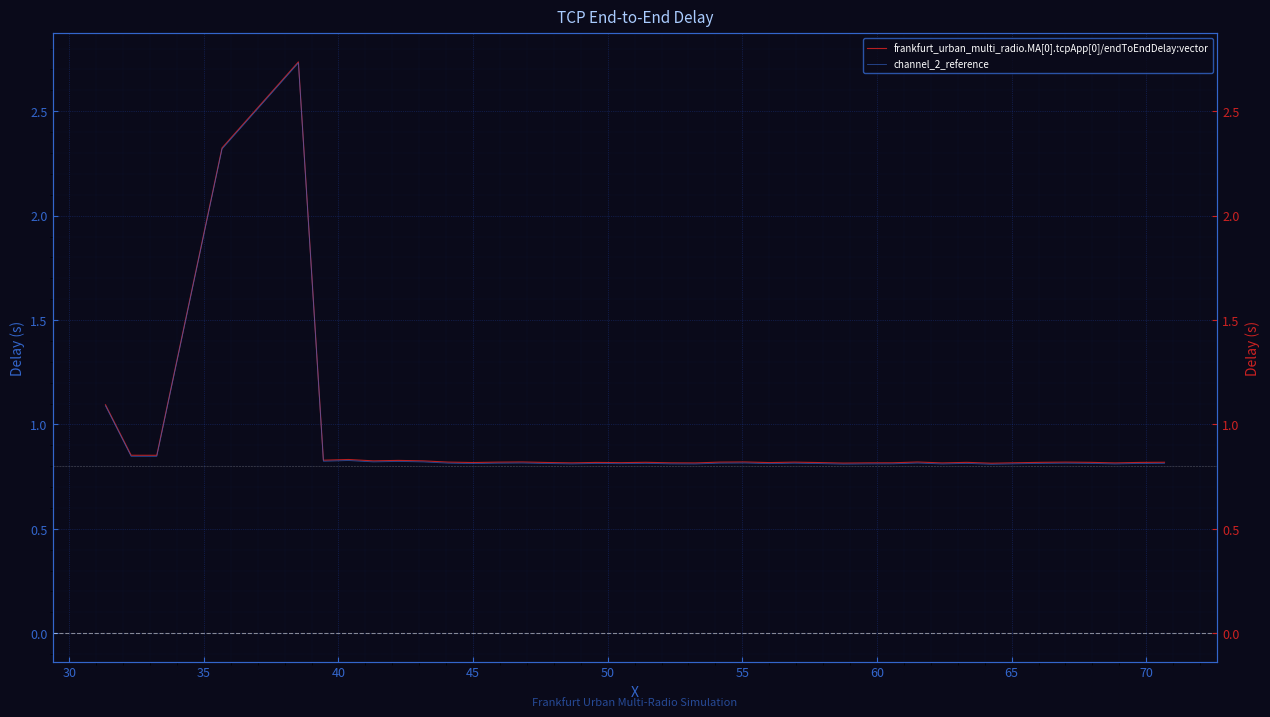

The channel_2_reference series shows 0.8 at 55. True or false?

True